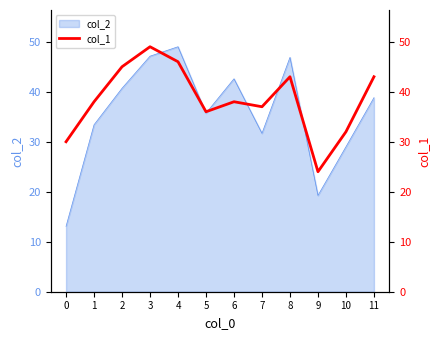

The value of col_2 at 4 is 15.6. True or false?

False